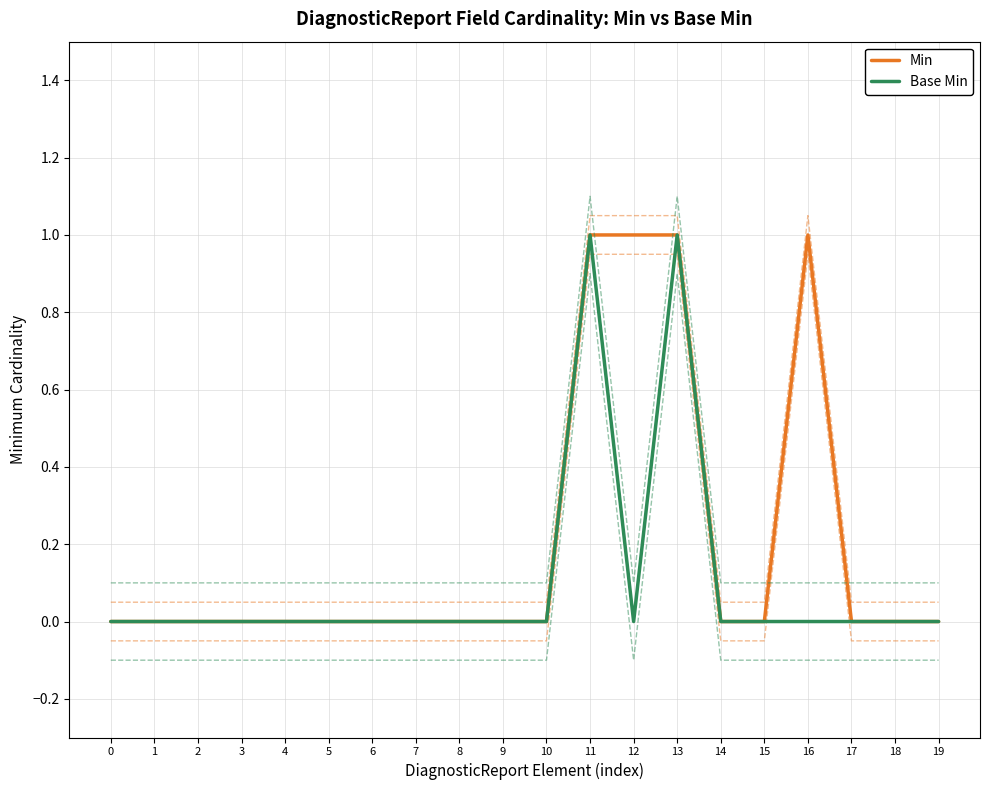

True or false: Min has more than 2 interior local peaks.

False